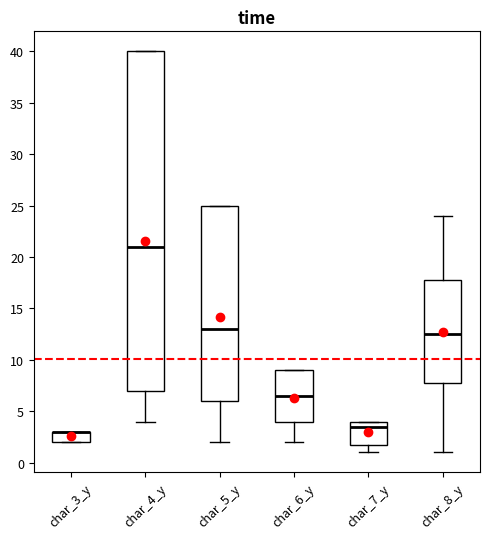

Comparing the boxes themselves (not the whiskers), which one is the tallest?

char_4_y